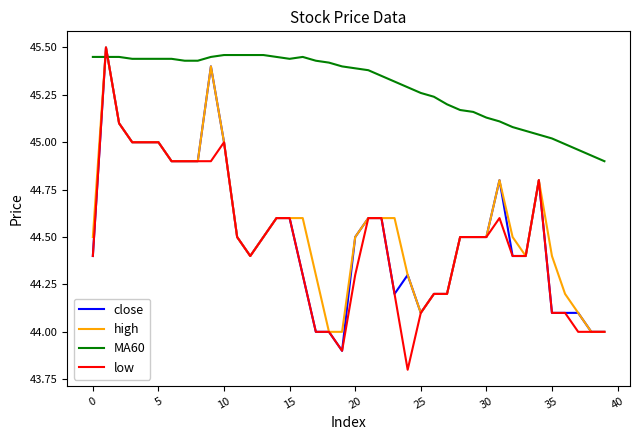

Which series ends up on top after the final intersection of high and MA60?

MA60